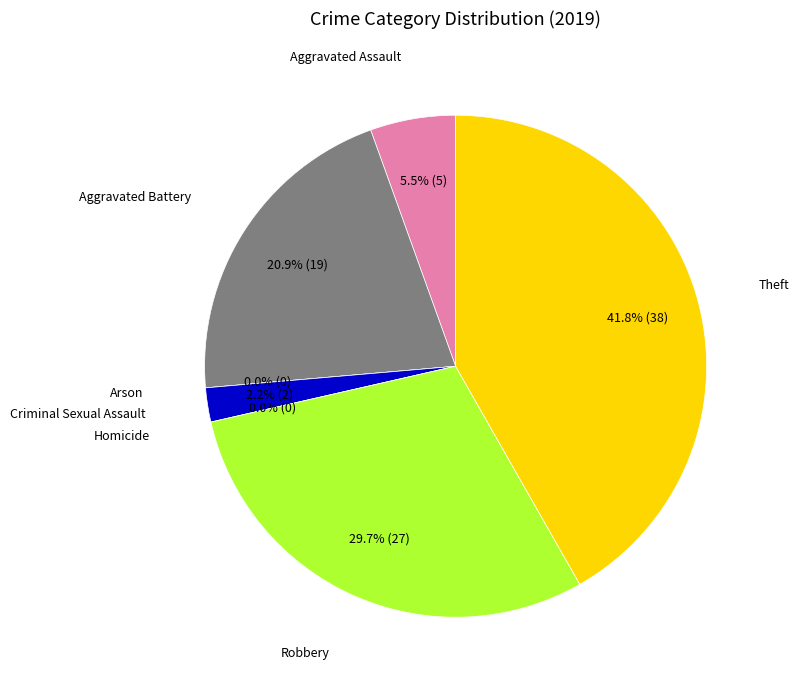

Rank the categories by value from highest to lowest.

Theft, Robbery, Aggravated Battery, Aggravated Assault, Criminal Sexual Assault, Arson, Homicide